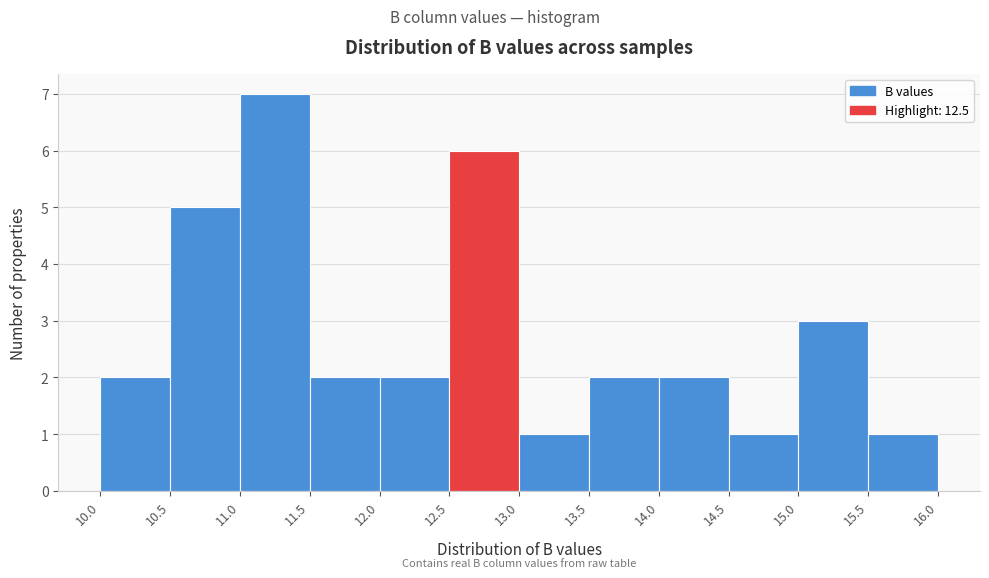

Reading left to right, list every bar in this chart as the range it spans on the x-axis followed by its height. The values are not printed on the chart, so give them approximately, as read against the axis.

10.0 to 10.5: 2
10.5 to 11.0: 5
11.0 to 11.5: 7
11.5 to 12.0: 2
12.0 to 12.5: 2
12.5 to 13.0: 6
13.0 to 13.5: 1
13.5 to 14.0: 2
14.0 to 14.5: 2
14.5 to 15.0: 1
15.0 to 15.5: 3
15.5 to 16.0: 1